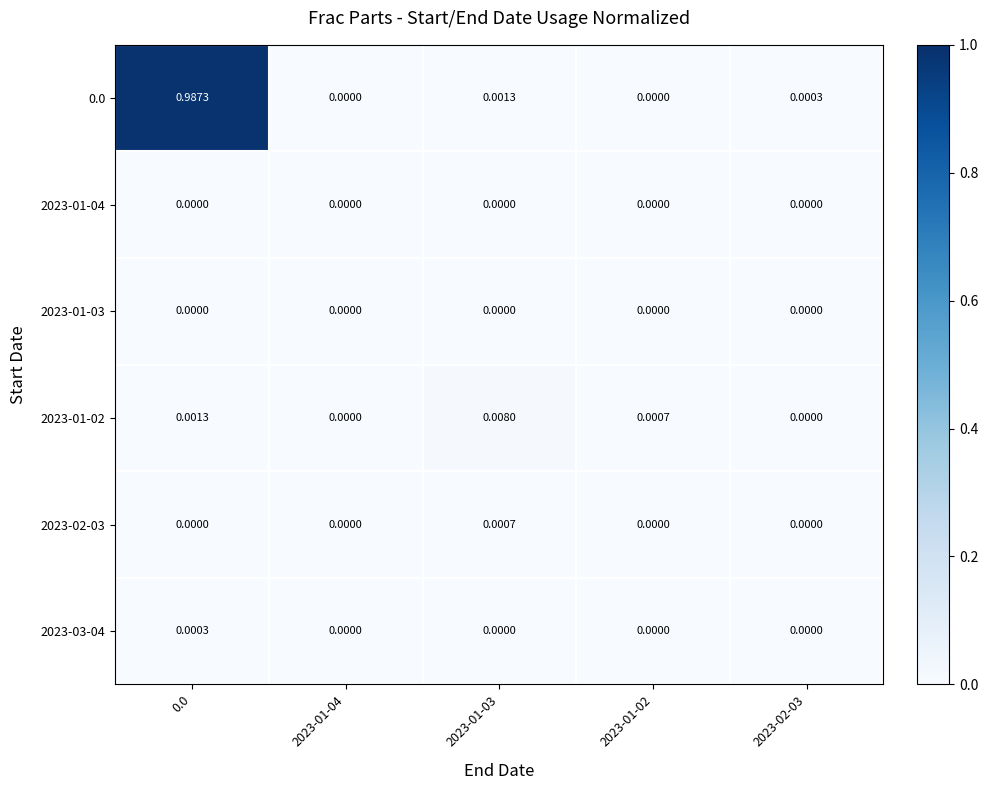

Which series changed the most between 2023-01-04 and 2023-01-03?

2023-01-02